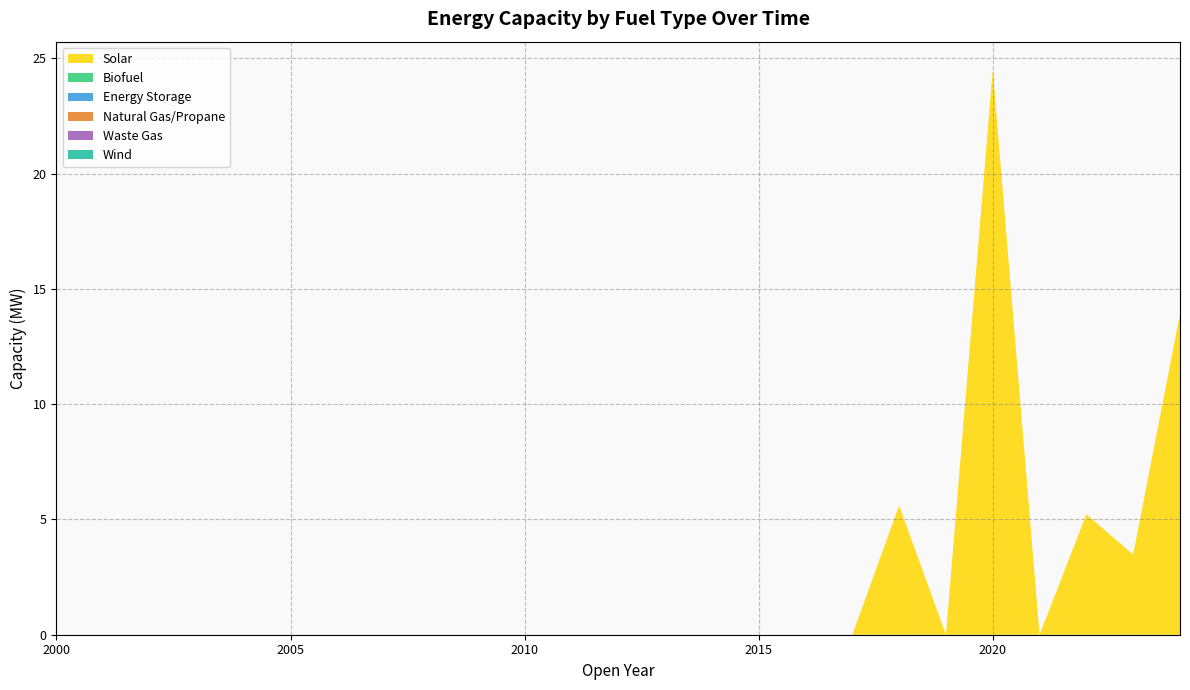

Reading right to left, transcribe all the data shown in this chart.

Solar: 13.9	3.5	5.2	0.0	24.5	0.0	5.6	0.0	0.0	0.0	0.0	0.0	0.0	0.0	0.0	0.0	0.0	0.0	0.0	0.0	0.0	0.0	0.0	0.0	0.0
Biofuel: 0.0	0.0	0.0	0.0	0.0	0.0	0.0	0.0	0.0	0.0	0.0	0.0	0.0	0.0	0.0	0.0	0.0	0.0	0.0	0.0	0.0	0.0	0.0	0.0	0.0
Energy Storage: 0.0	0.0	0.0	0.0	0.0	0.0	0.0	0.0	0.0	0.0	0.0	0.0	0.0	0.0	0.0	0.0	0.0	0.0	0.0	0.0	0.0	0.0	0.0	0.0	0.0
Natural Gas/Propane: 0.0	0.0	0.0	0.0	0.0	0.0	0.0	0.0	0.0	0.0	0.0	0.0	0.0	0.0	0.0	0.0	0.0	0.0	0.0	0.0	0.0	0.0	0.0	0.0	0.0
Waste Gas: 0.0	0.0	0.0	0.0	0.0	0.0	0.0	0.0	0.0	0.0	0.0	0.0	0.0	0.0	0.0	0.0	0.0	0.0	0.0	0.0	0.0	0.0	0.0	0.0	0.0
Wind: 0.0	0.0	0.0	0.0	0.0	0.0	0.0	0.0	0.0	0.0	0.0	0.0	0.0	0.0	0.0	0.0	0.0	0.0	0.0	0.0	0.0	0.0	0.0	0.0	0.0